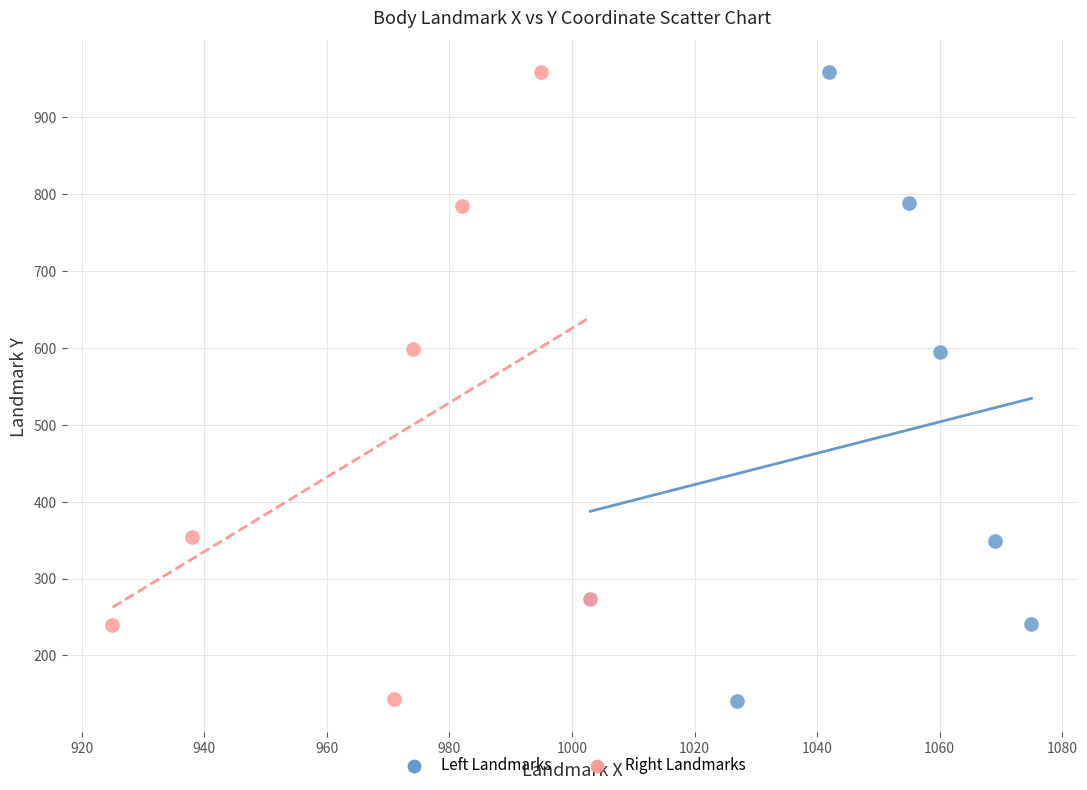

What are all the series names shown in the legend?

Left Landmarks, Right Landmarks